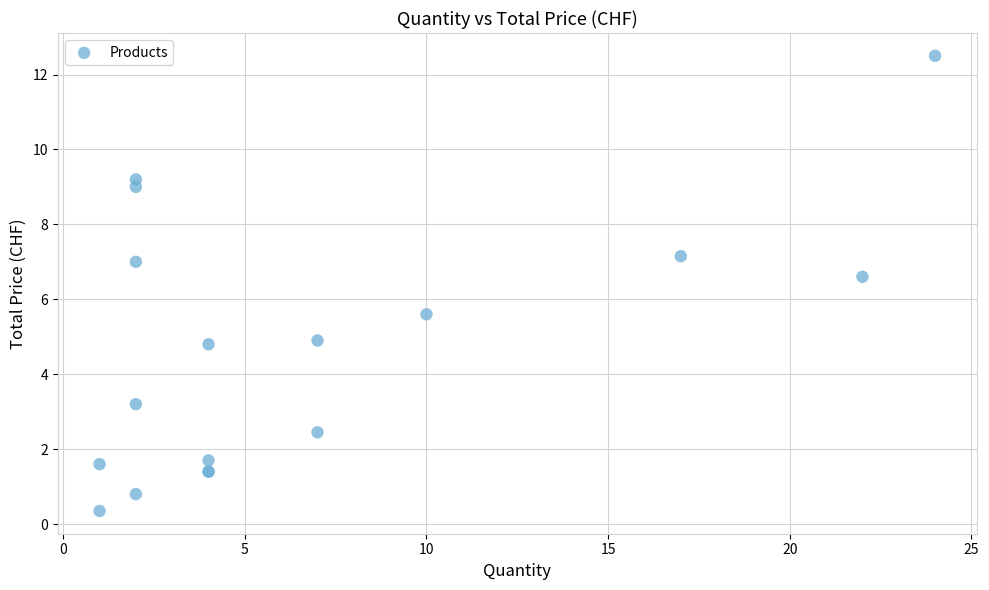

What Y value in the scatter plot is closest to 6?

5.6